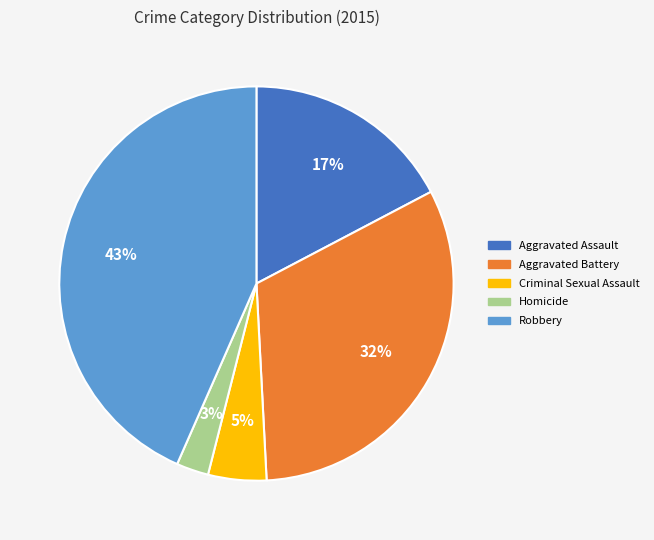

Count the number of slices in the pie.

5